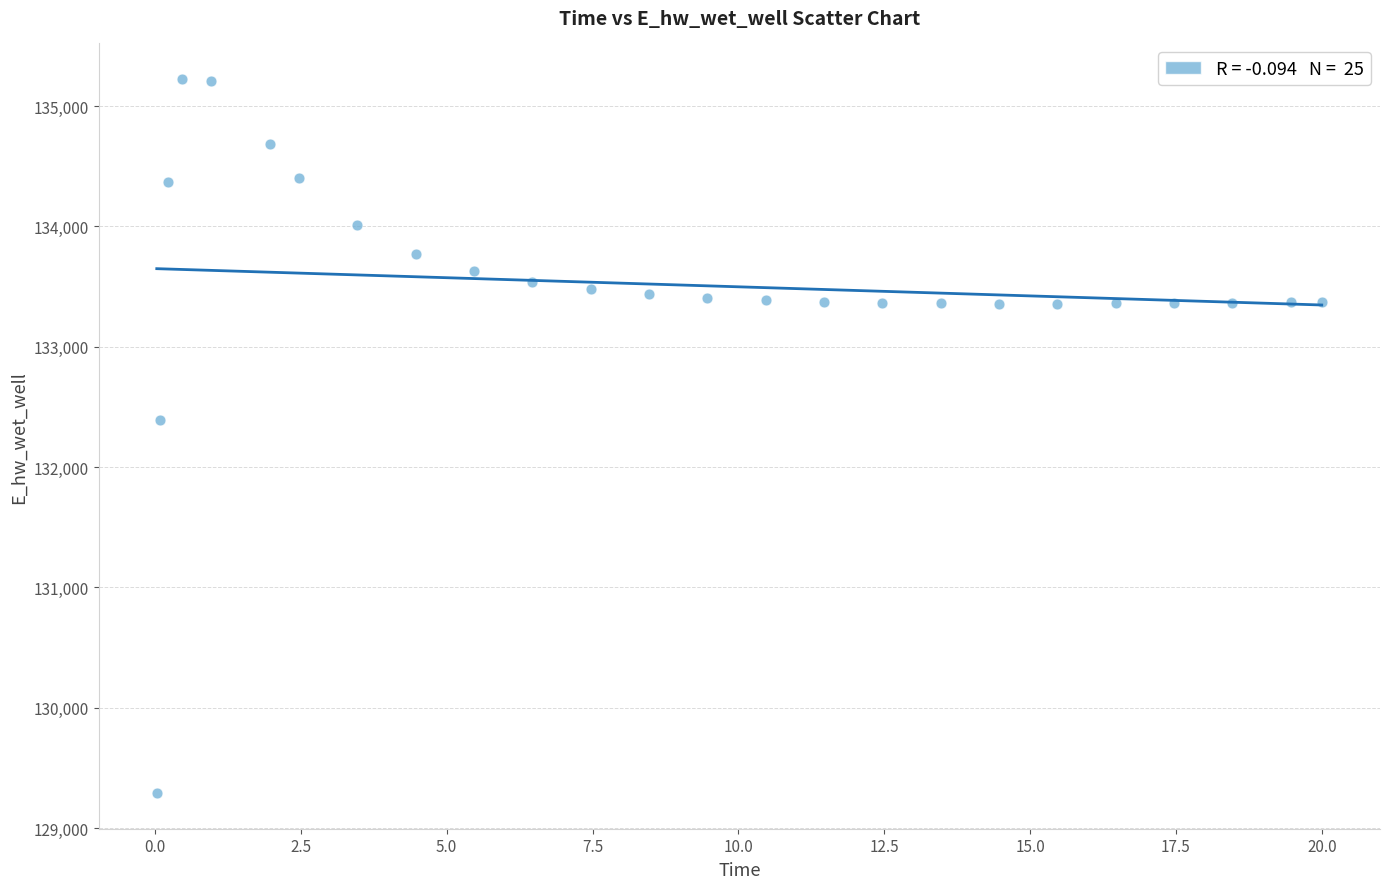

What Y value in the scatter plot is closest to 132257?

132387.9